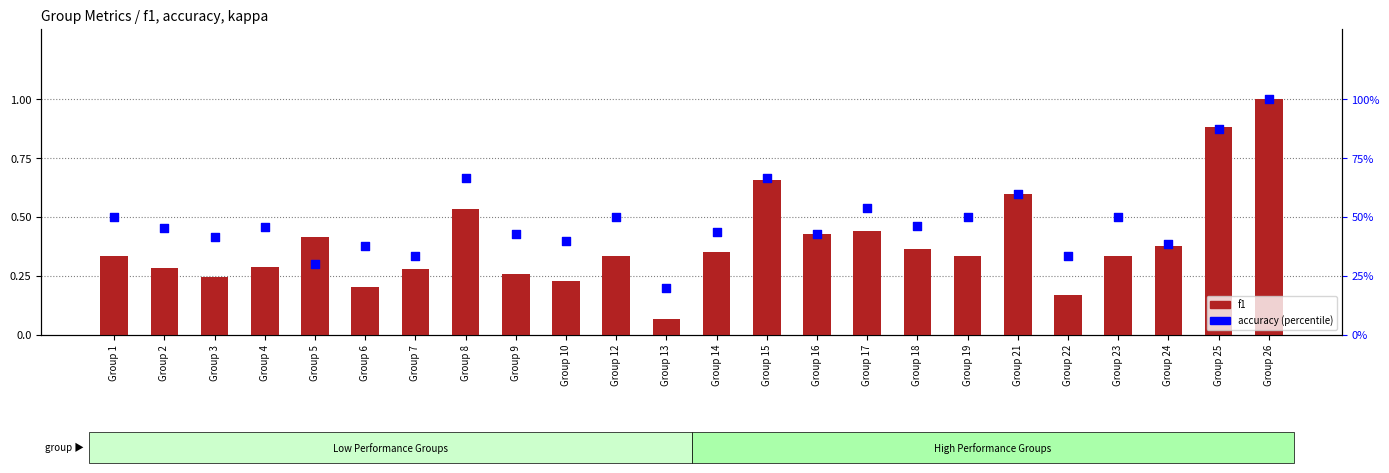

Which series has the largest Y range (max minus min)?

accuracy